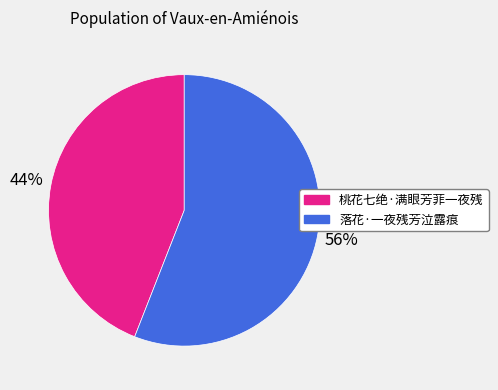

What percentage is the 桃花七绝·满眼芳菲一夜残 slice, to the nearest percent?

44%